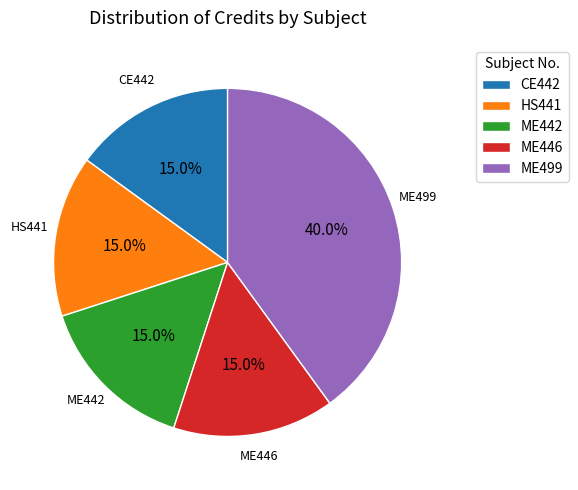

What is the total percentage of ME442 and CE442?

30.0%